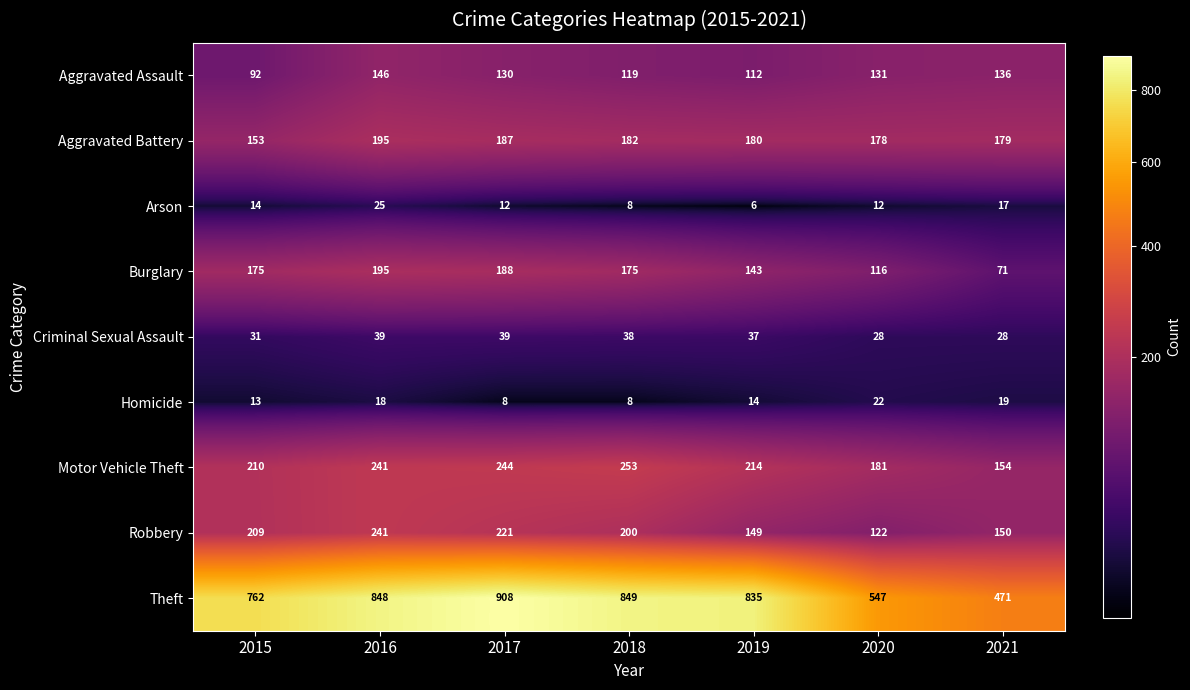

Rank the categories by Aggravated Battery value from highest to lowest.

2016, 2017, 2018, 2019, 2021, 2020, 2015